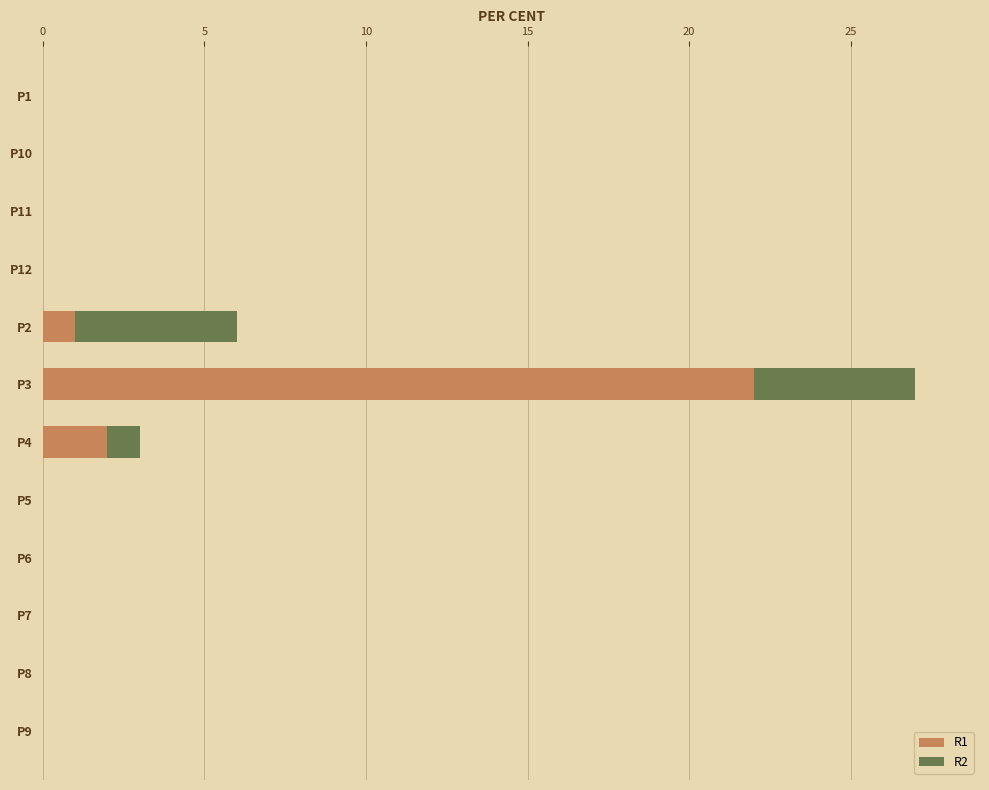

The R1 series shows 0 at P10. True or false?

True